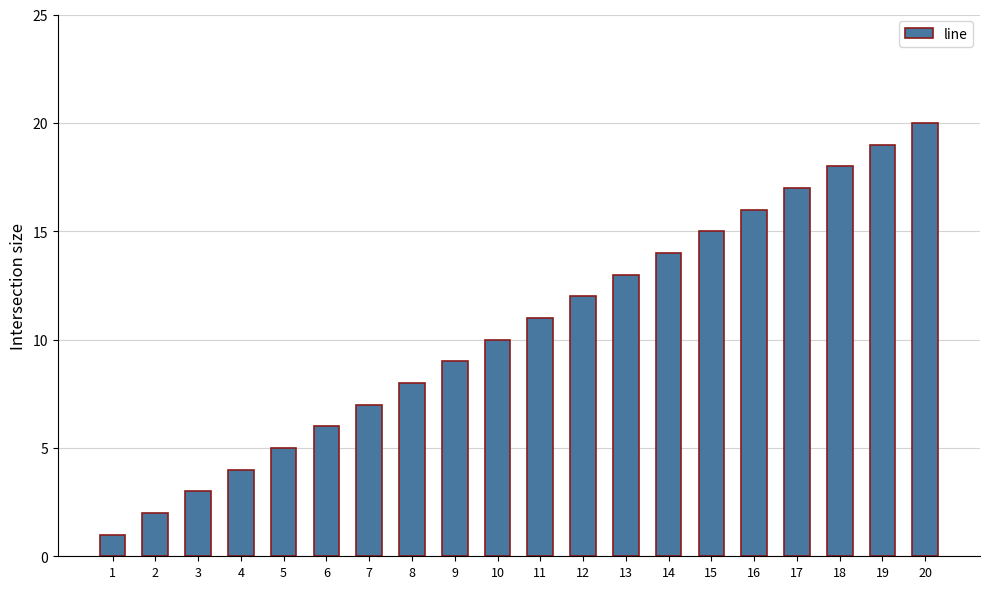

Is it true that the value at 9 is 3?

False